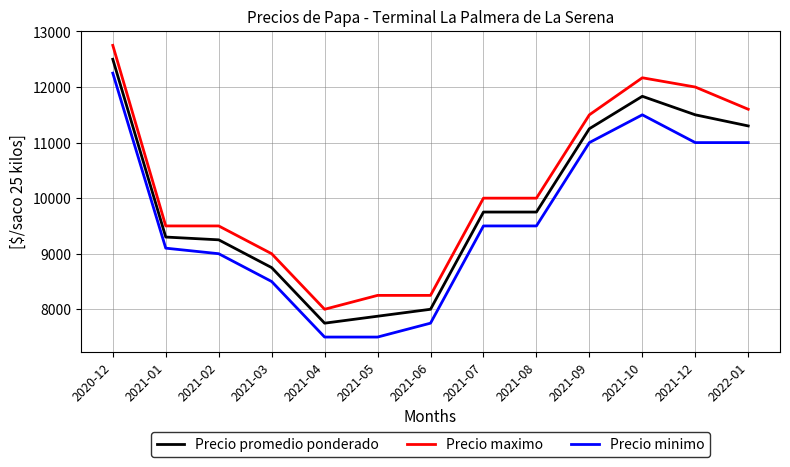

What are all the series names shown in the legend?

Precio promedio ponderado, Precio maximo, Precio minimo